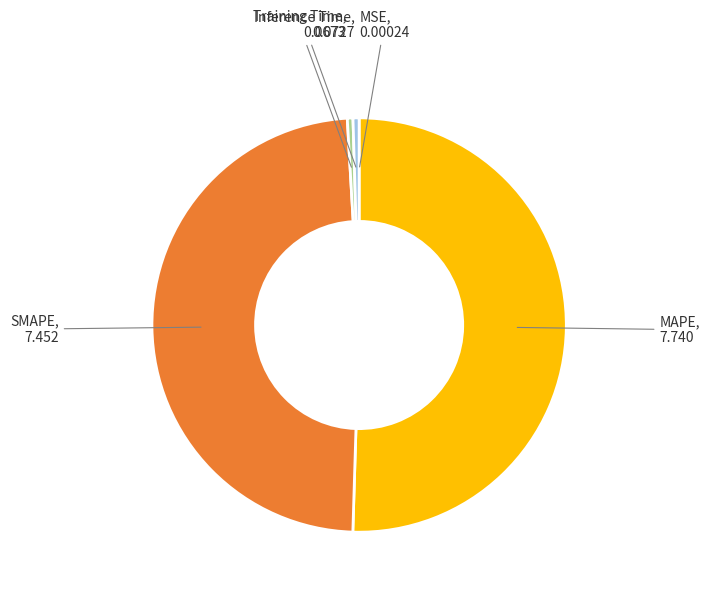

Which slice is the largest?

MAPE